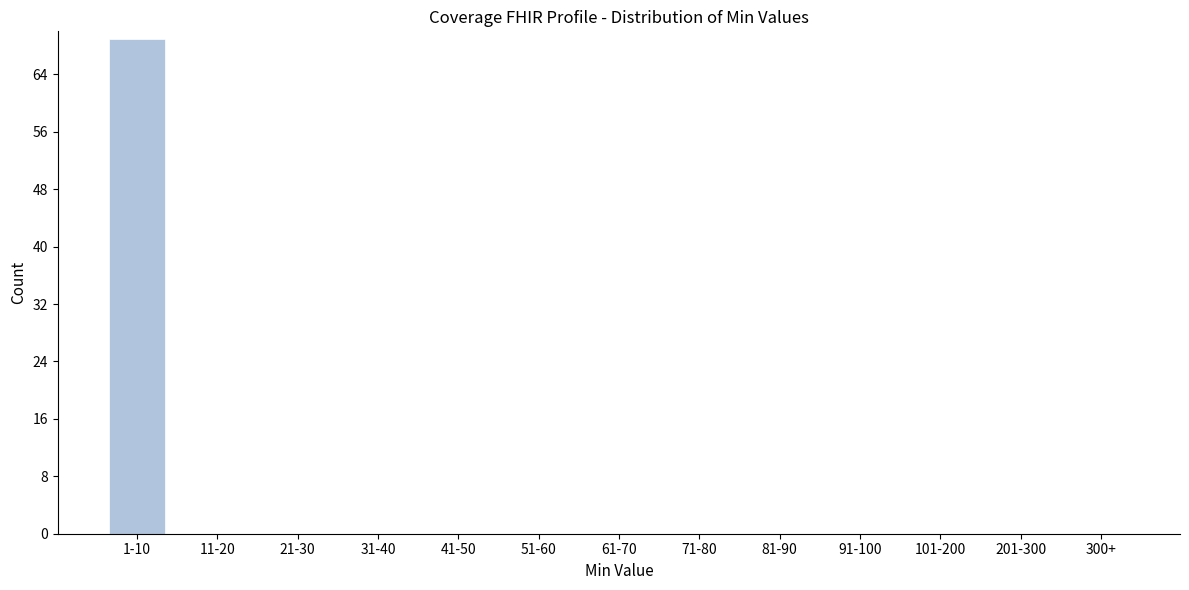

Reading right to left, extract all data points from this chart.

300+=0	201-300=0	101-200=0	91-100=0	81-90=0	71-80=0	61-70=0	51-60=0	41-50=0	31-40=0	21-30=0	11-20=0	1-10=69